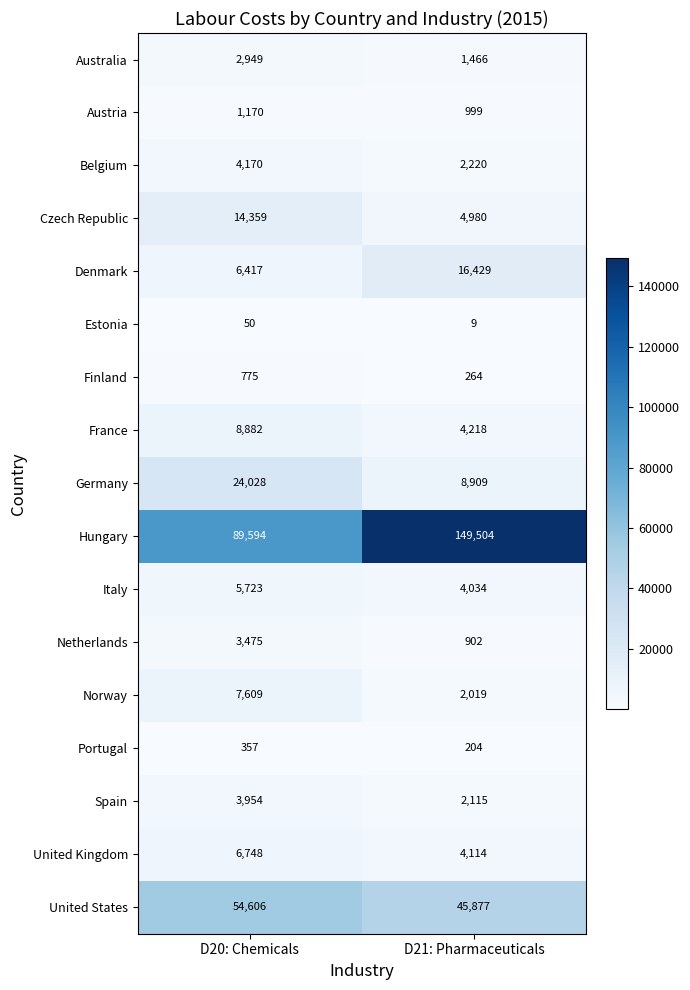

Which label corresponds to the smallest value in the chart?

D21: Pharmaceuticals